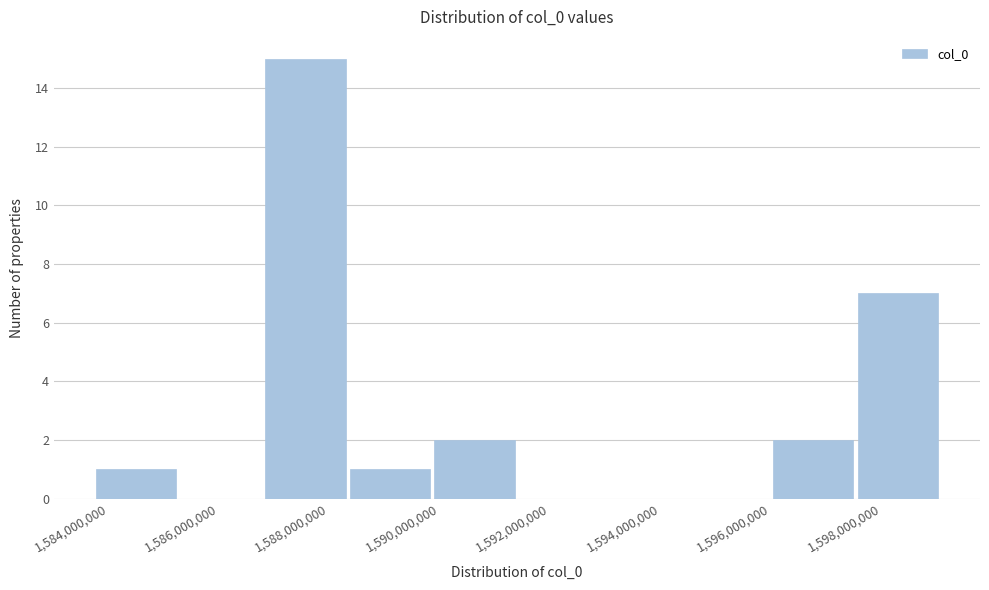

What is the height of the bar covering 1588400000 to 1590000000 on the x-axis? Neither the bar edges nor the heights are printed on the chart, so give them approximately, as read against the axes.

1